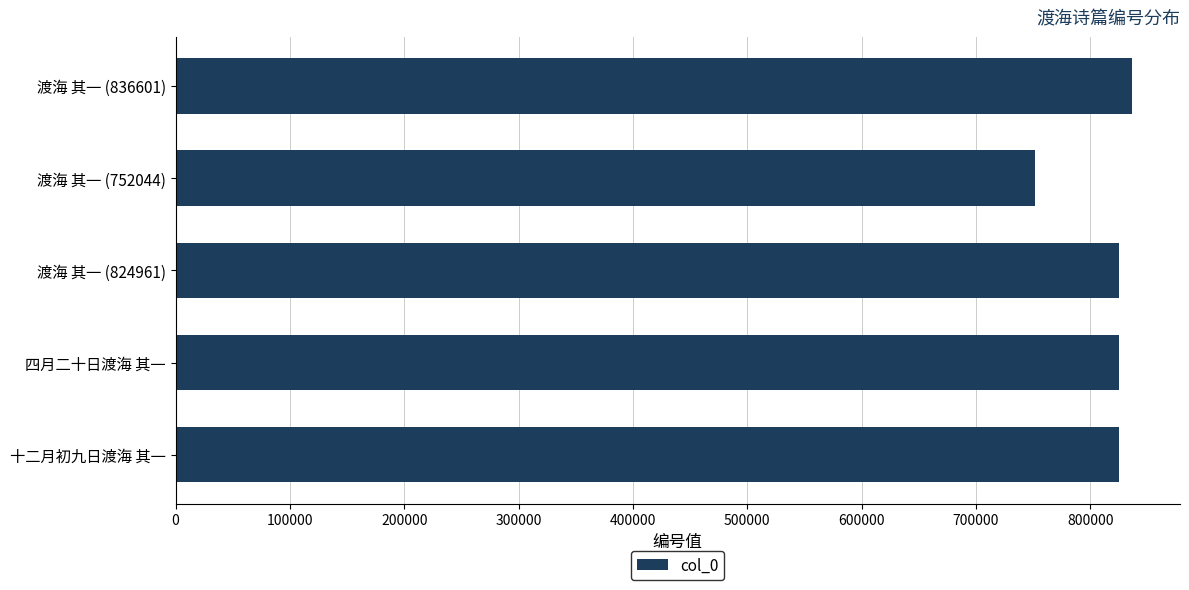

What is the label of the 4th bar from the bottom?

渡海 其一 (752044)